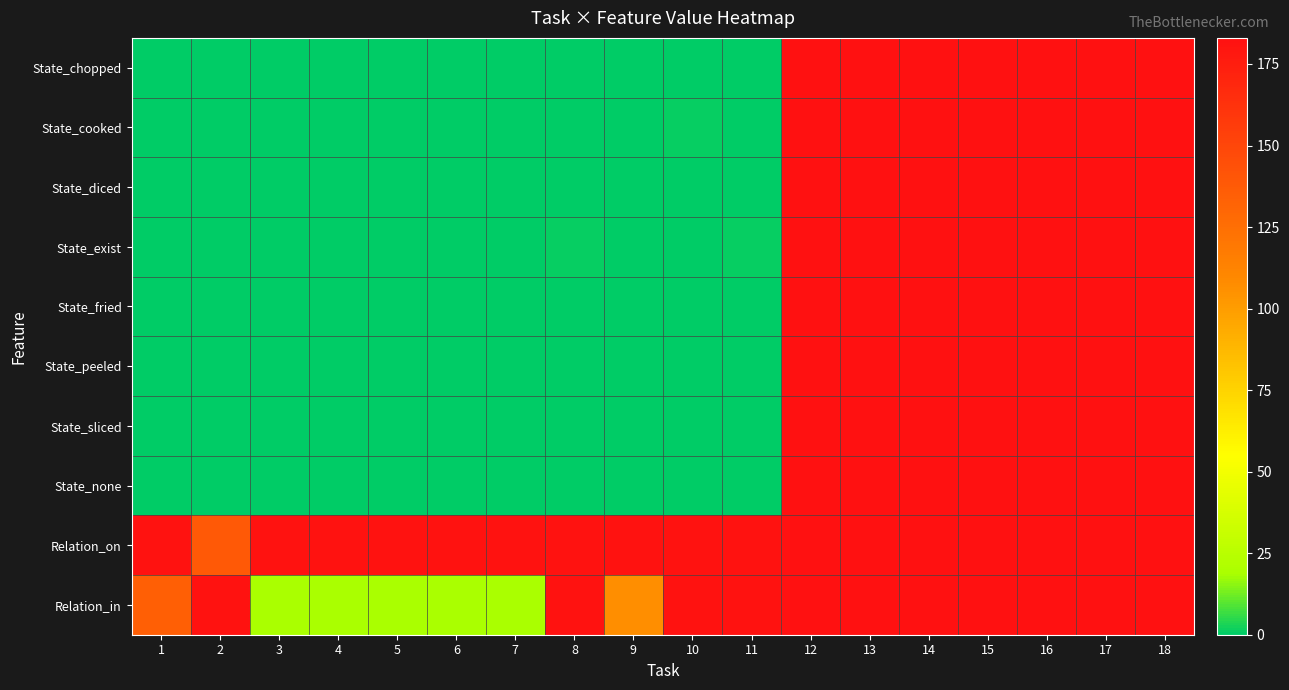

At which category is the sum across all series the highest?

12